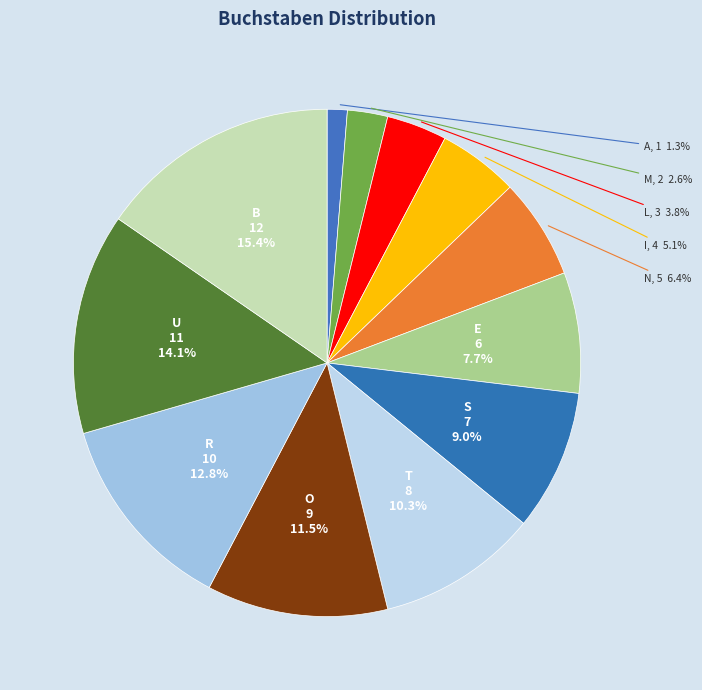

Is the sum of T and R greater than half?

No